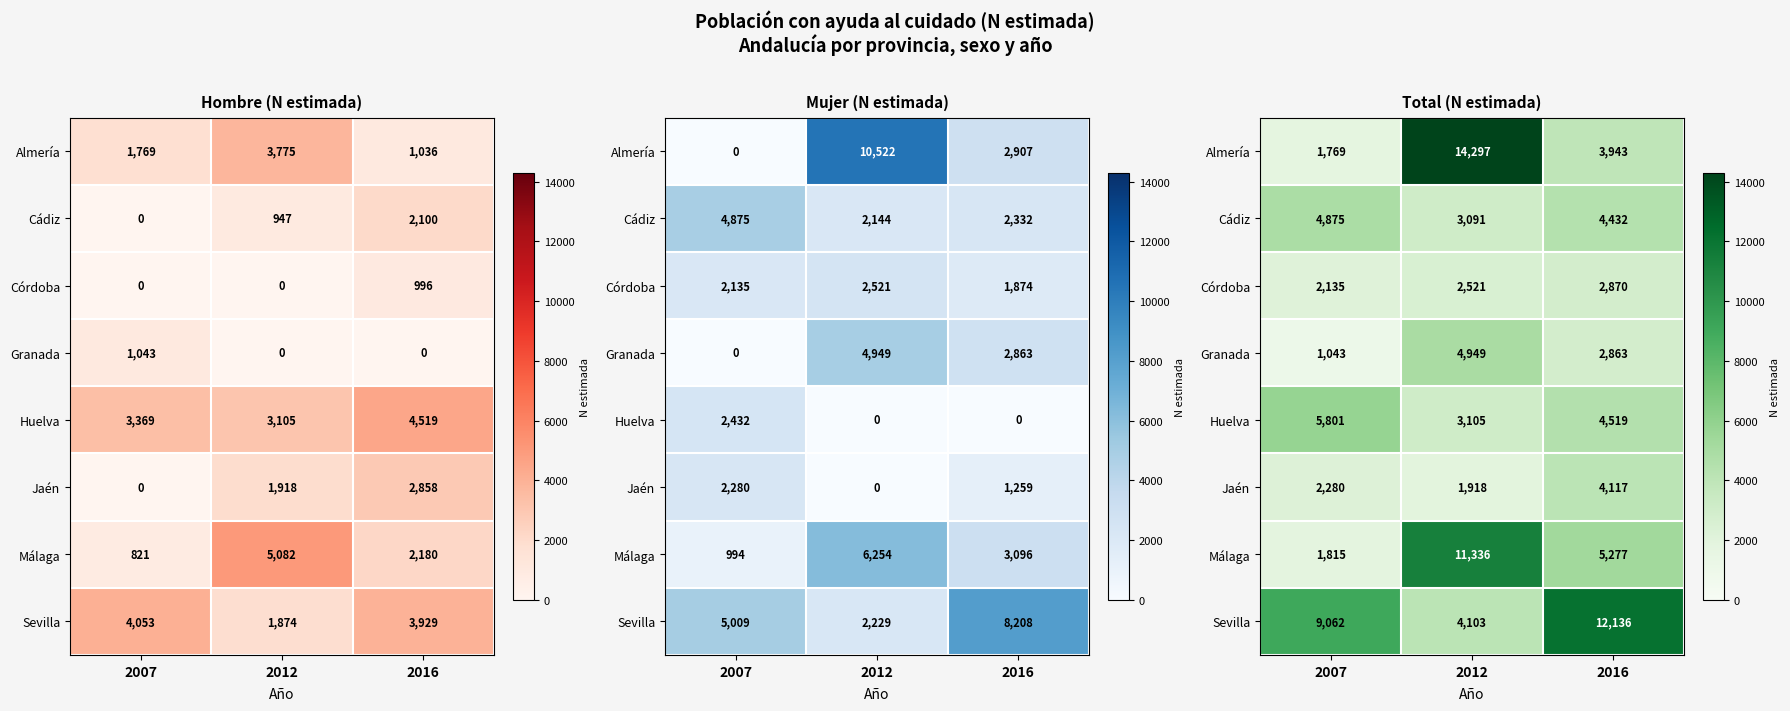

List the labels in order of Huelva value, largest first.

2007, 2016, 2012